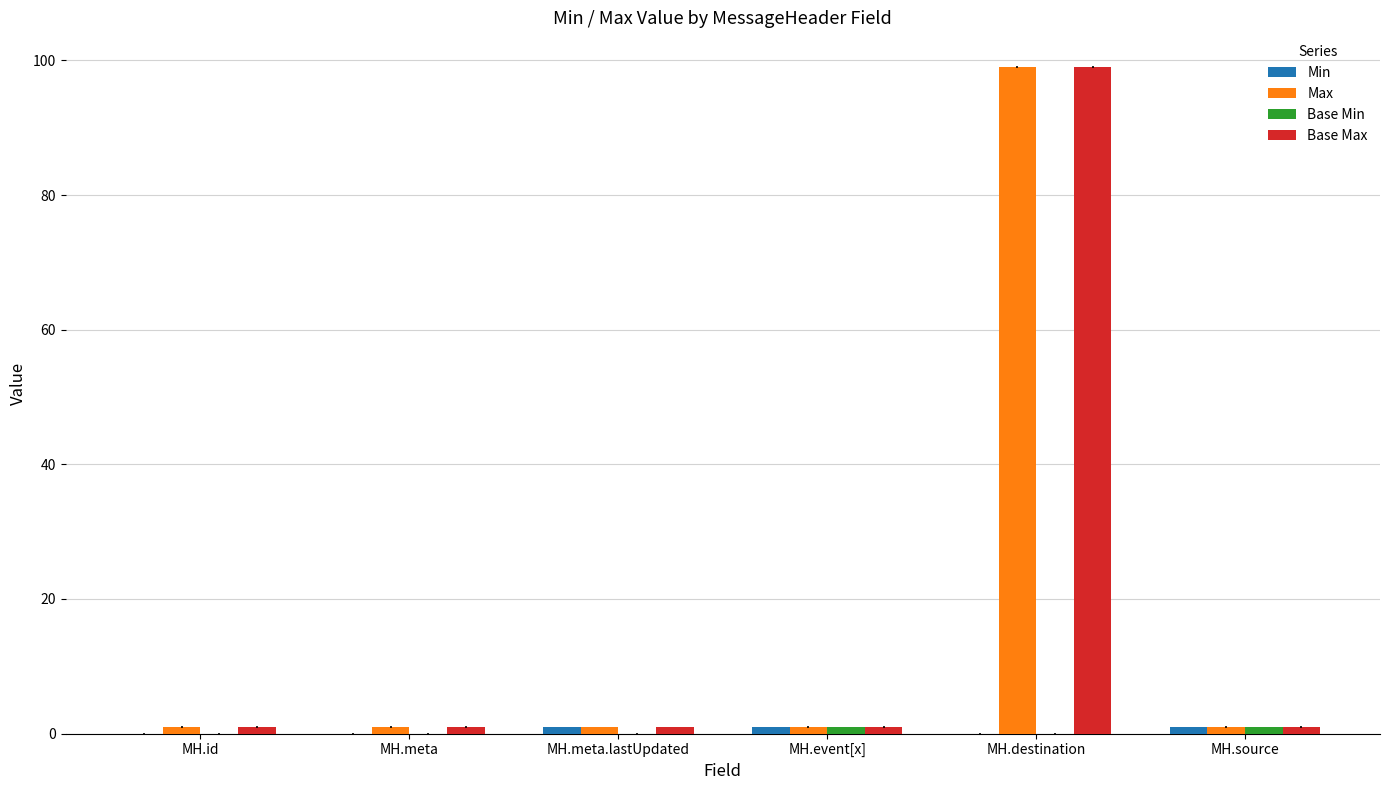

What is the maximum value shown in the chart?

99